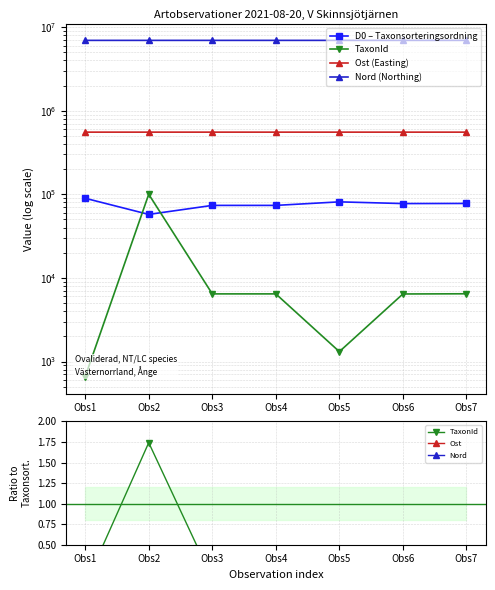

Is it true that Nord (Northing) equals 6943025.0 at Obs3?

True